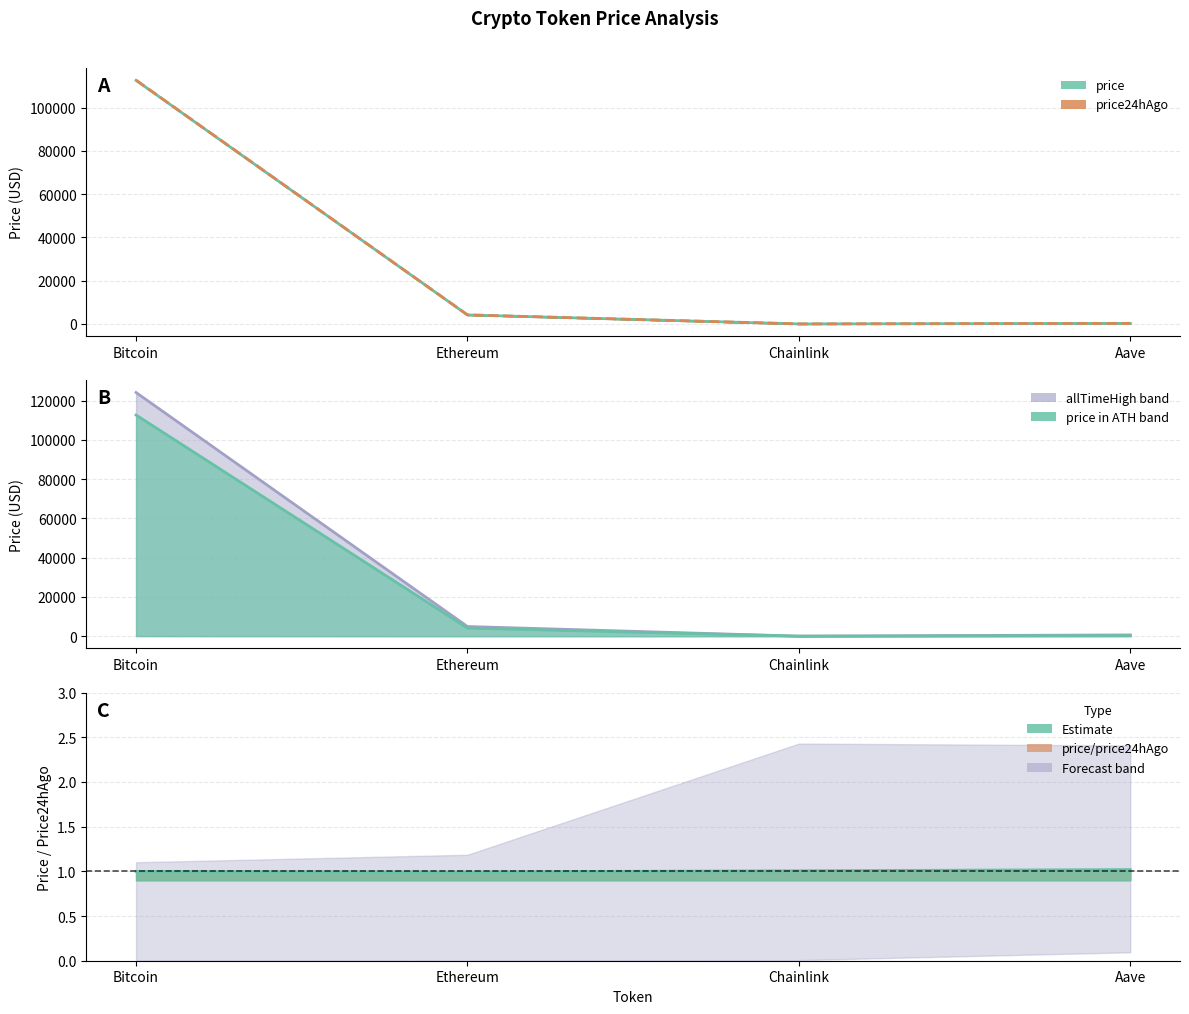

What position from the left is Chainlink?

3